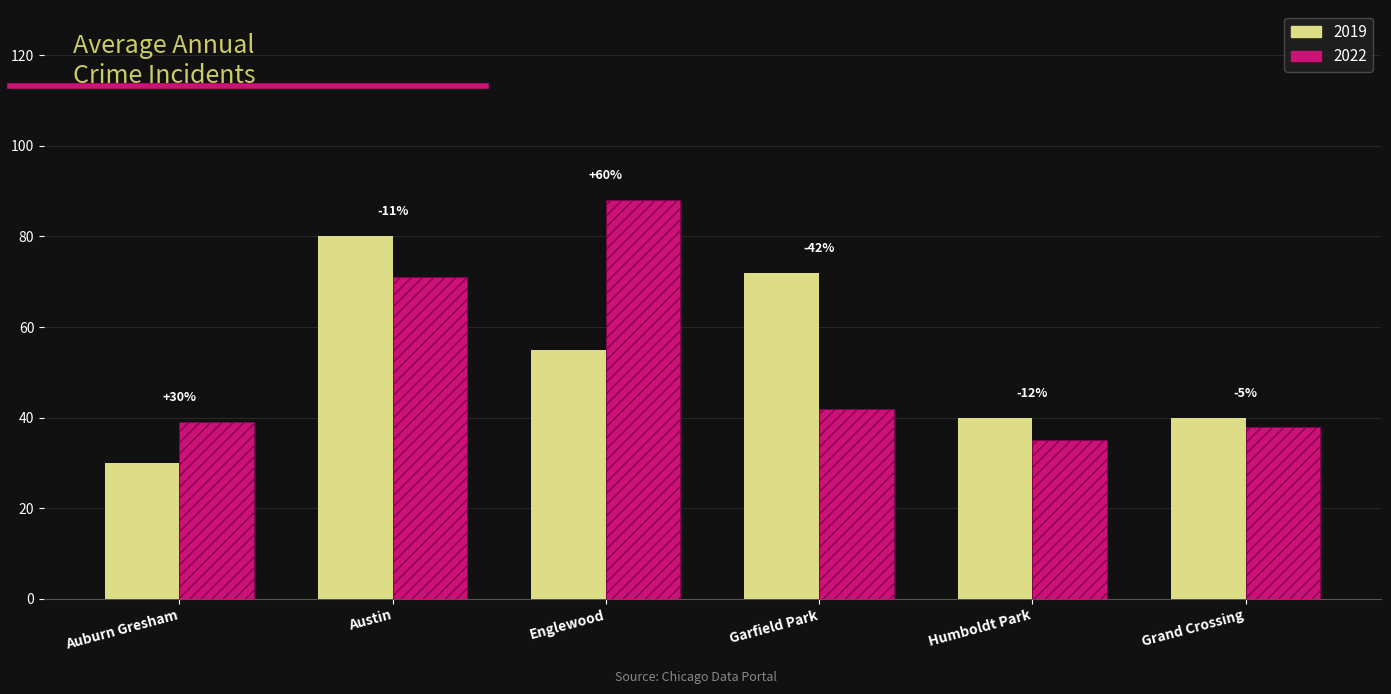

How many groups of bars are there?

6